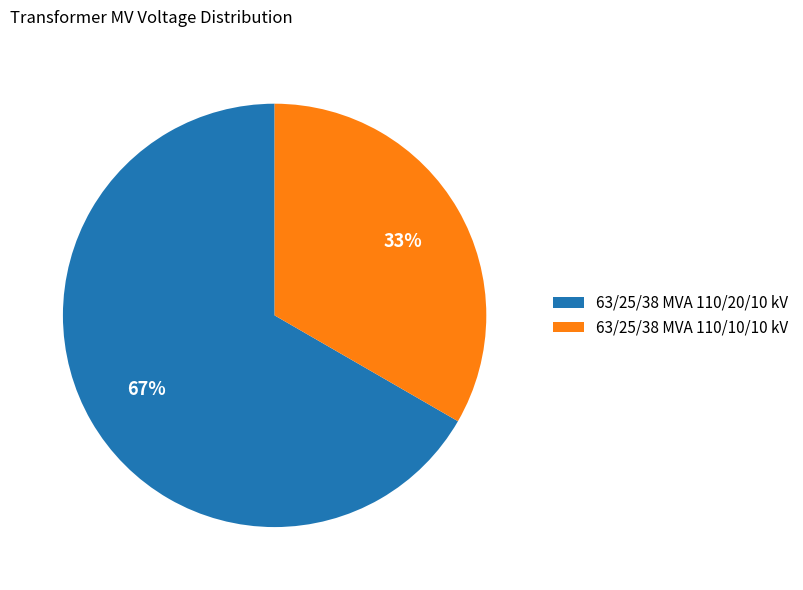

Which slice is the largest?

63/25/38 MVA 110/20/10 kV